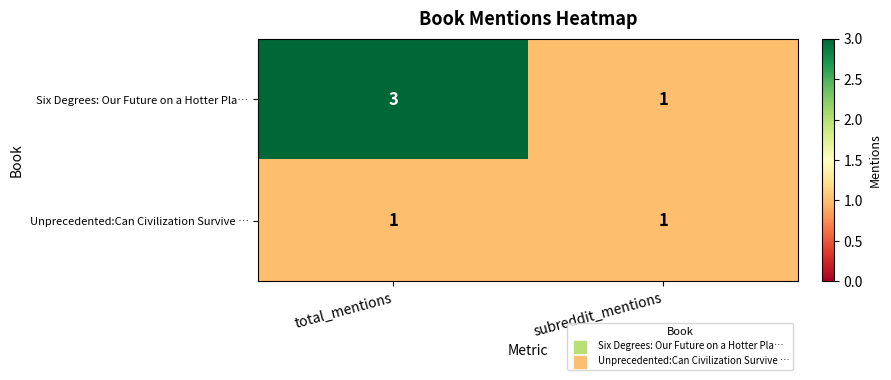

What is the total value across all series at total_mentions?

4